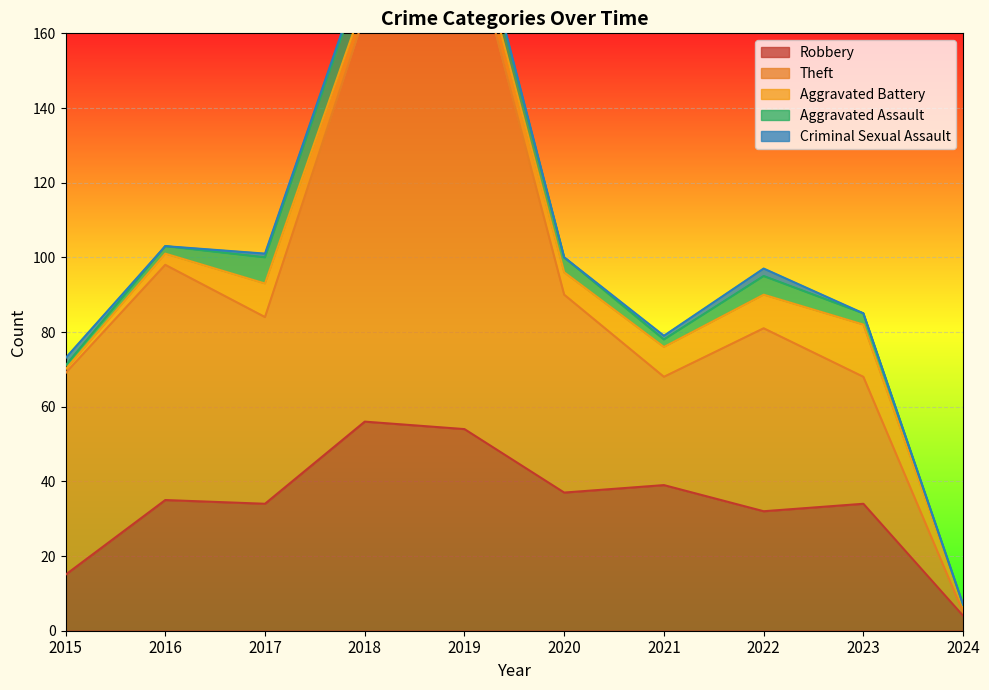

Which has a higher value, 2023 or 2016?

2016